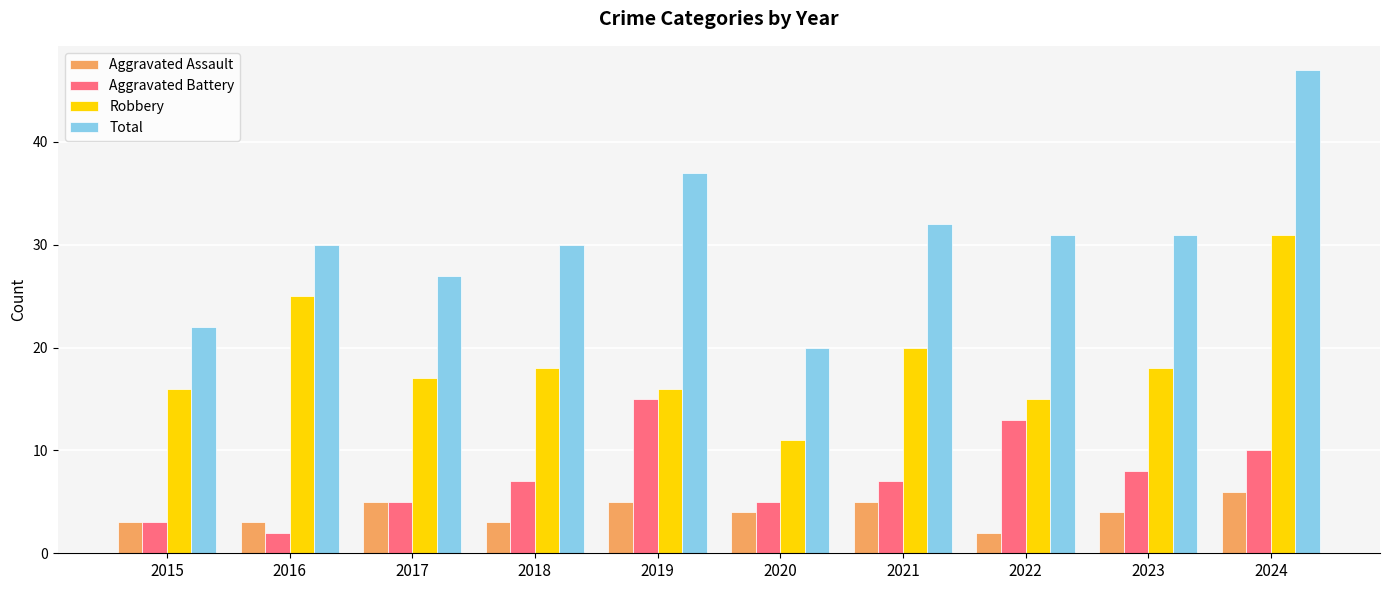

Which category has the lowest value in the Robbery series?

2020